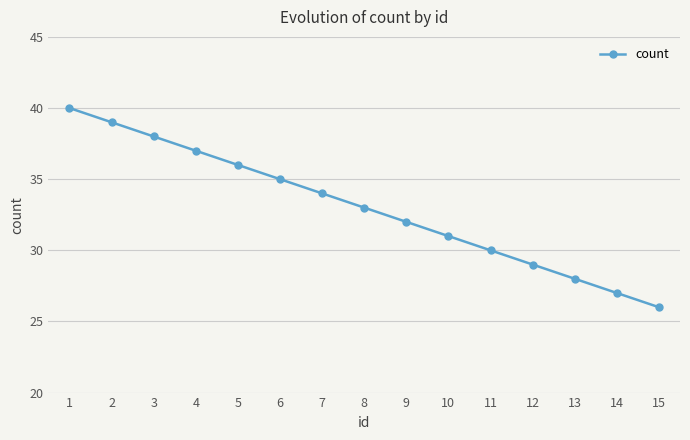

How many values are below 33?

7